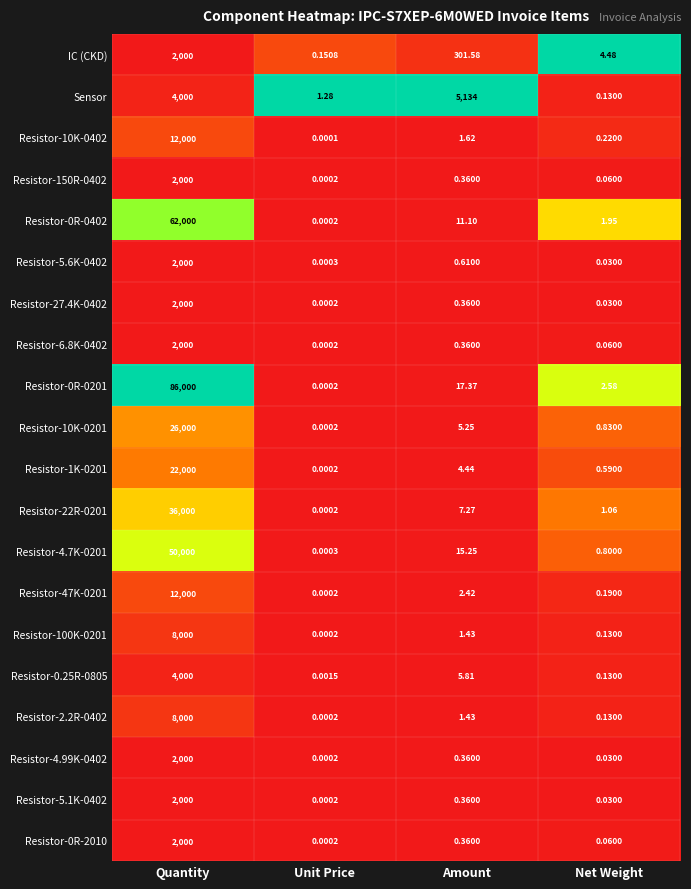

Between Amount and Net Weight, which series saw the biggest shift?

Sensor